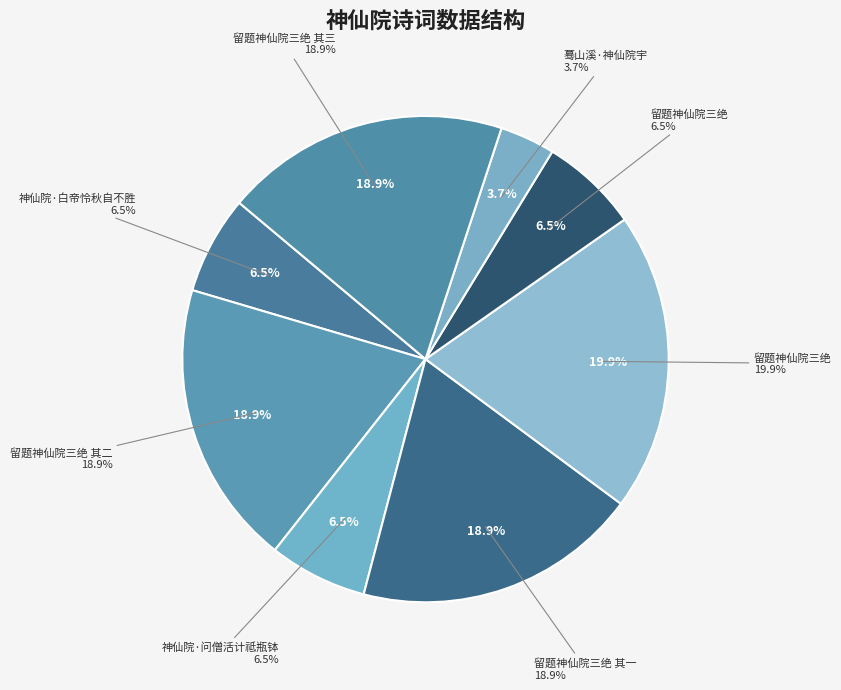

What percentage is the 留题神仙院三绝 slice, to the nearest percent?

20%